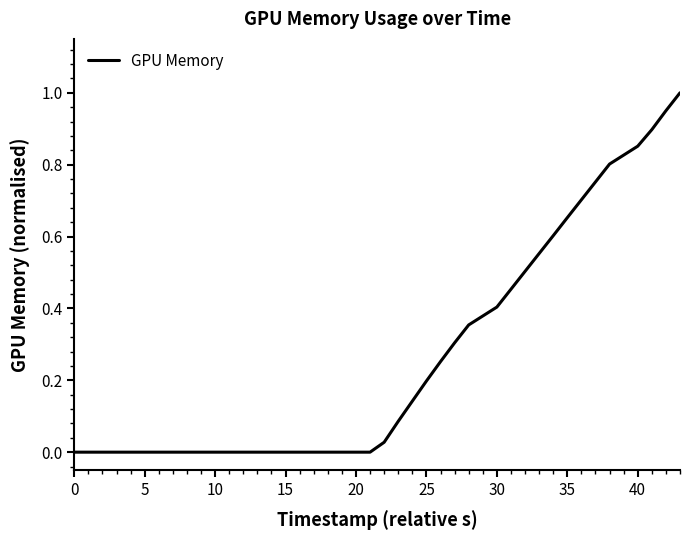

Reading left to right, transcribe all the data shown in this chart.

0.0	0.0	0.0	0.0	0.0	0.0	0.0	0.0	0.0	0.0	0.0	0.0	0.0	0.0	0.0	0.0	0.0	0.0	0.0	0.0	0.0	0.1	0.1	0.2	0.3	0.3	0.4	0.4	0.5	0.5	0.6	0.6	0.7	0.7	0.8	0.8	0.9	0.9	1.0	1.0